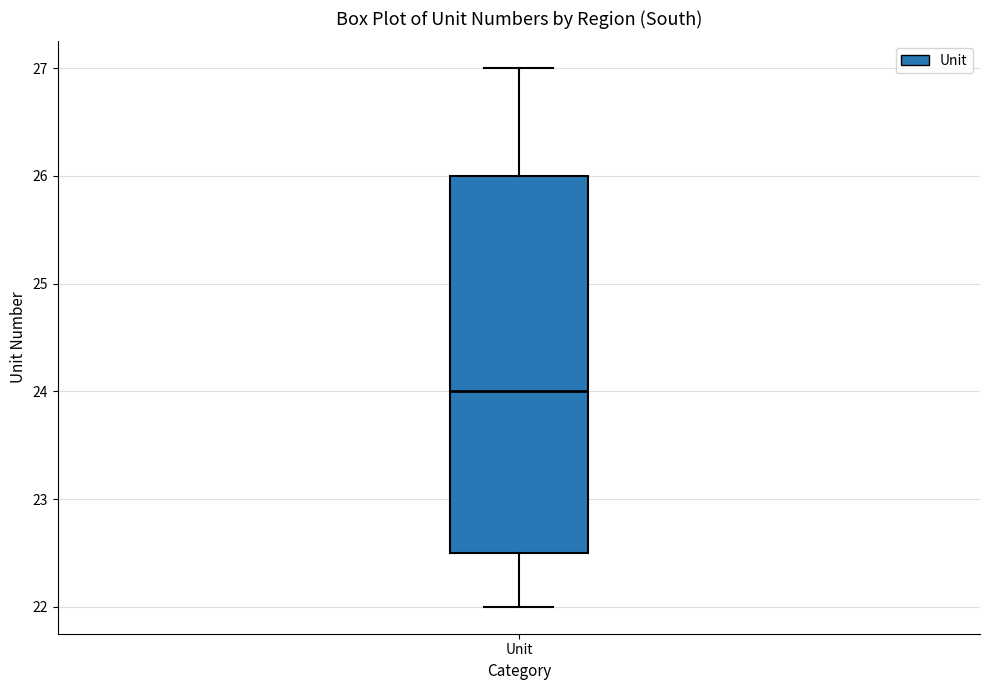

Where is the upper edge of the box for Unit on the y-axis? The values are not printed on the chart, so give them approximately, as read against the axis.

26.0